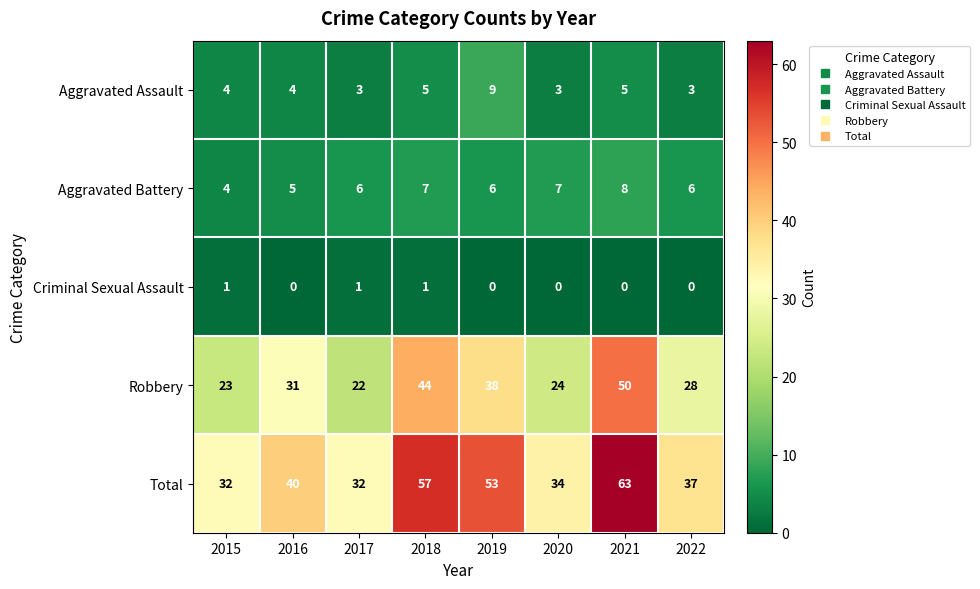

What value does the Aggravated Battery series have at 2015?

4